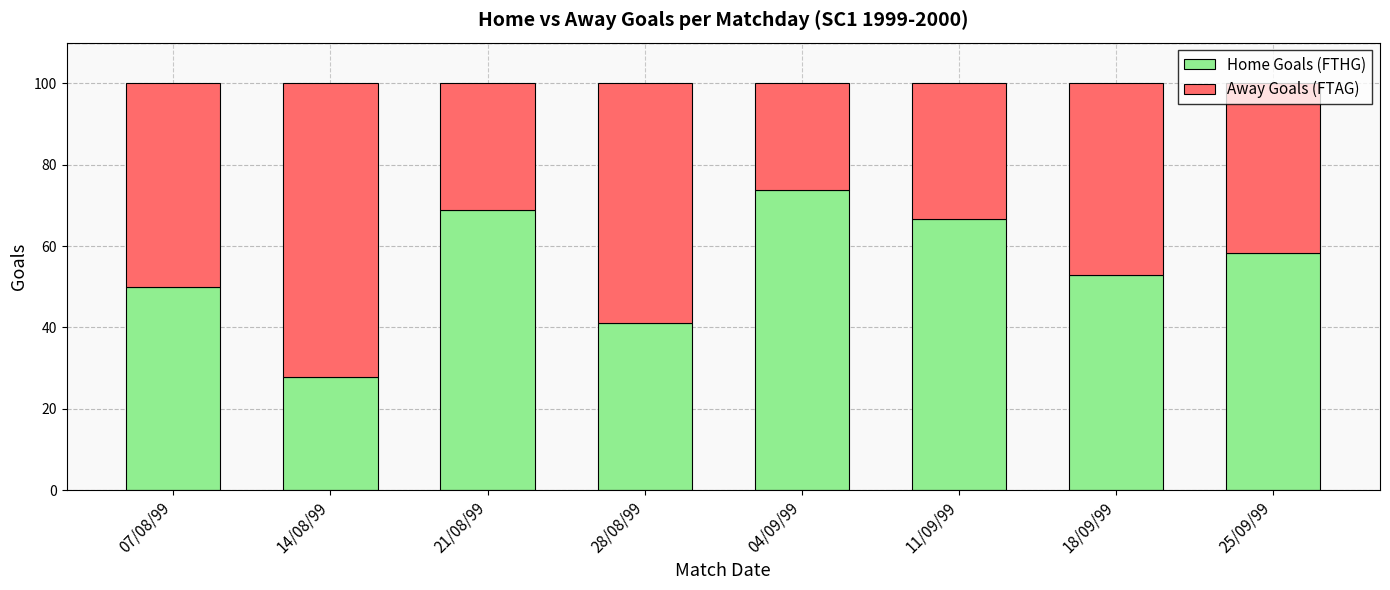

What is the difference between the maximum and minimum values in the Home Goals (FTHG) series?

45.9